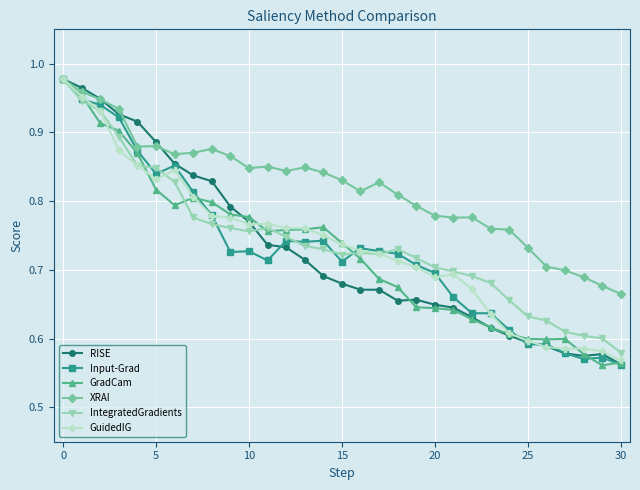

Which series has the largest total across all categories?

XRAI